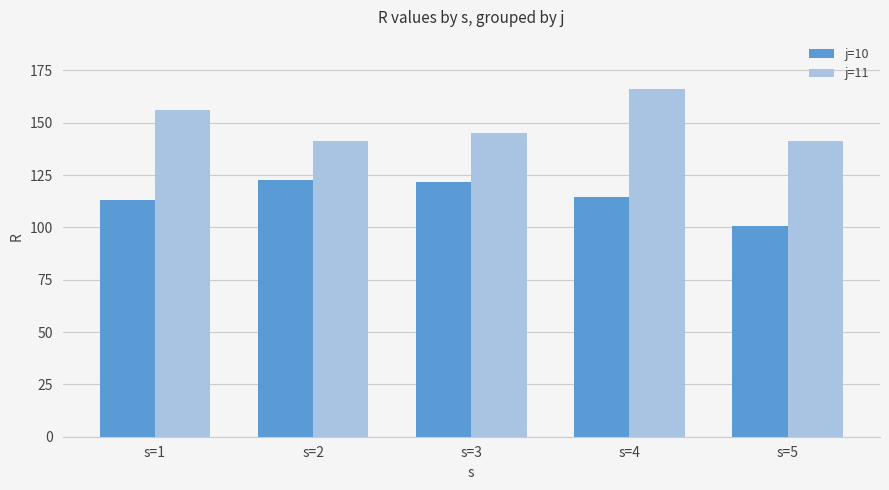

What is the difference between the j=11 values at s=5 and s=4?

24.8